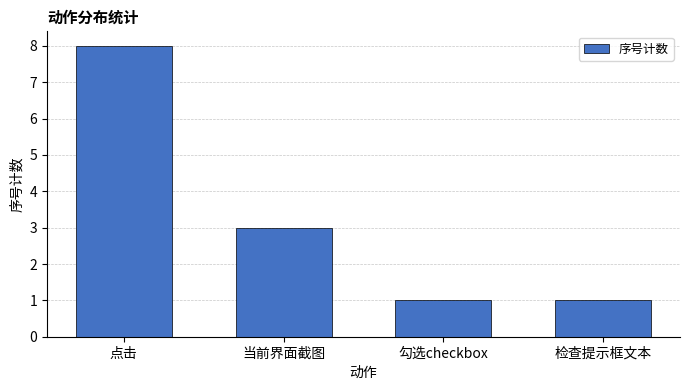

What is the change in value from 当前界面截图 to 检查提示框文本?

-2